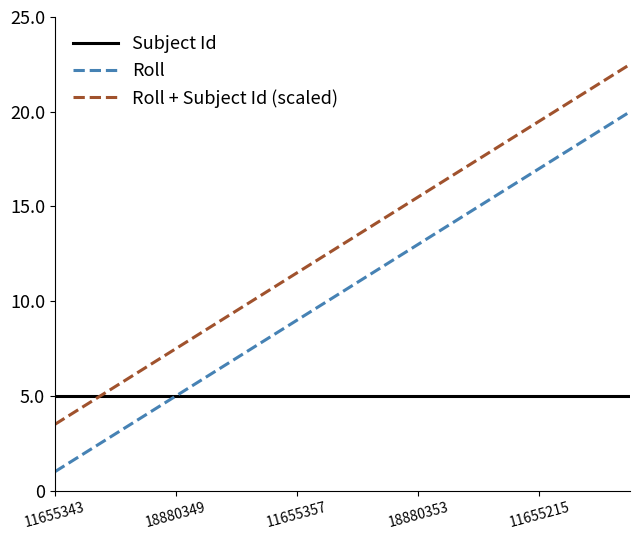

Rank the series by their average value, from lowest to highest.

Subject Id, Roll, Roll + Subject Id (scaled)